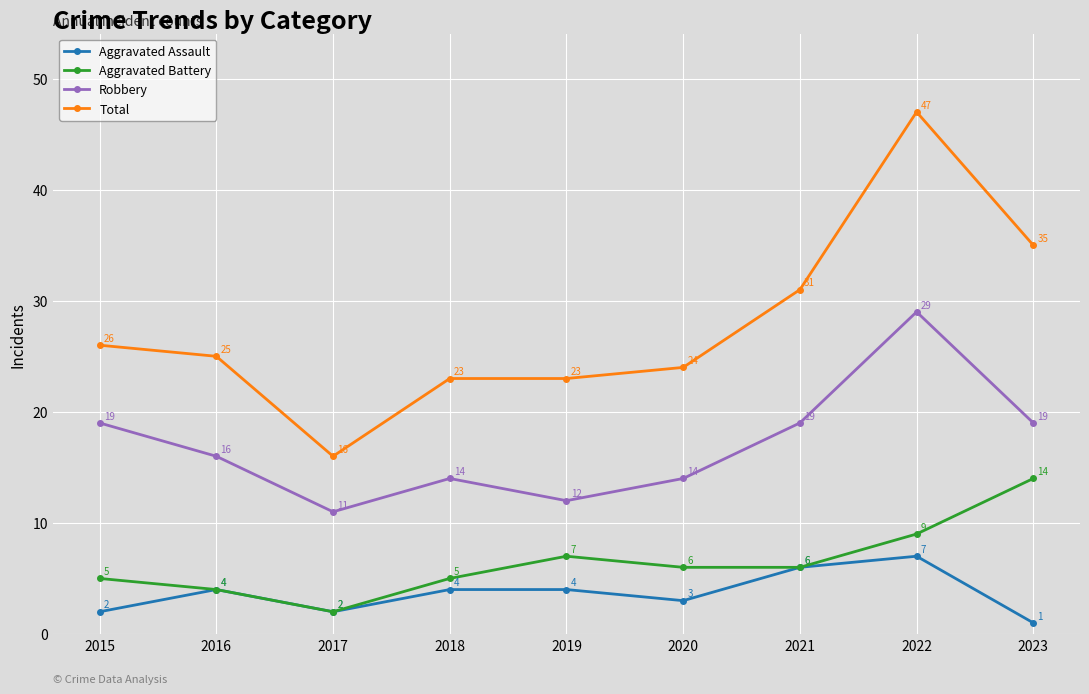

How many distinct data groups are displayed?

4